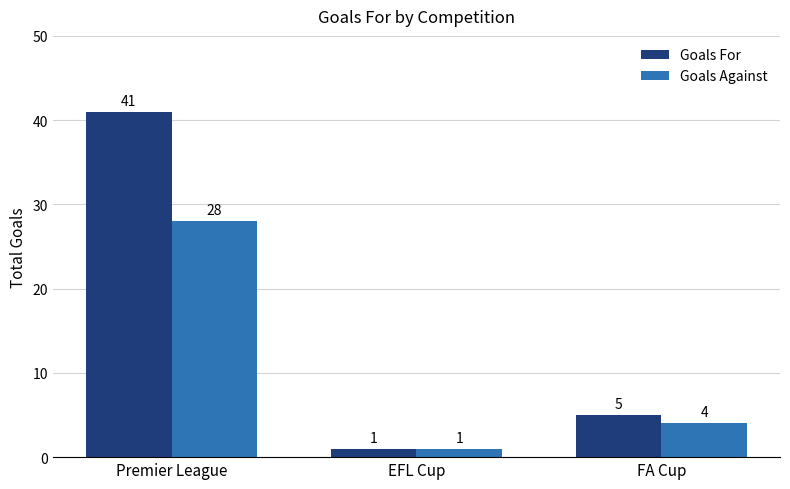

Which series has the largest range (max minus min)?

Goals For